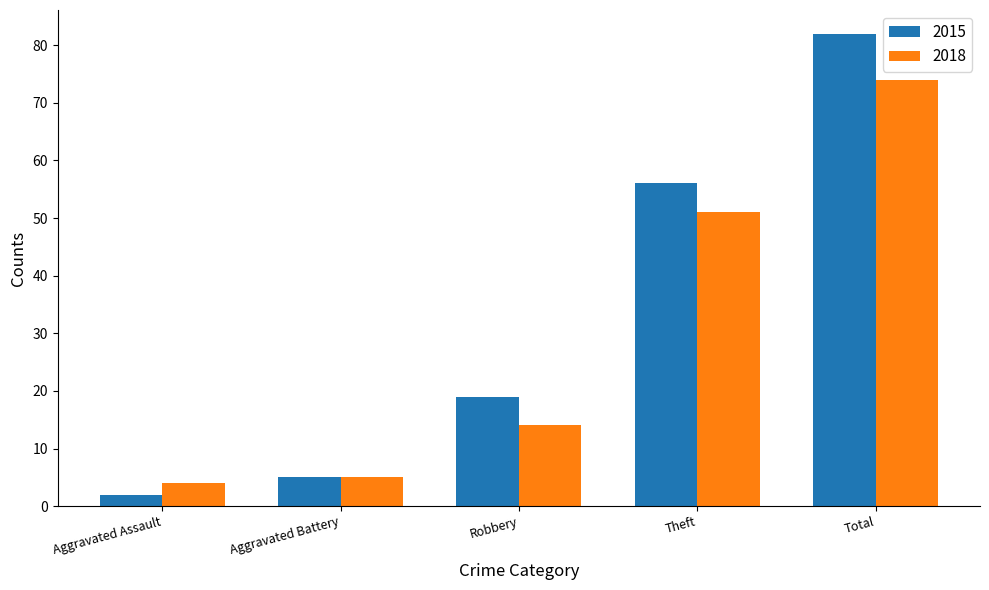

How many values in the 2015 series are below 19?

2